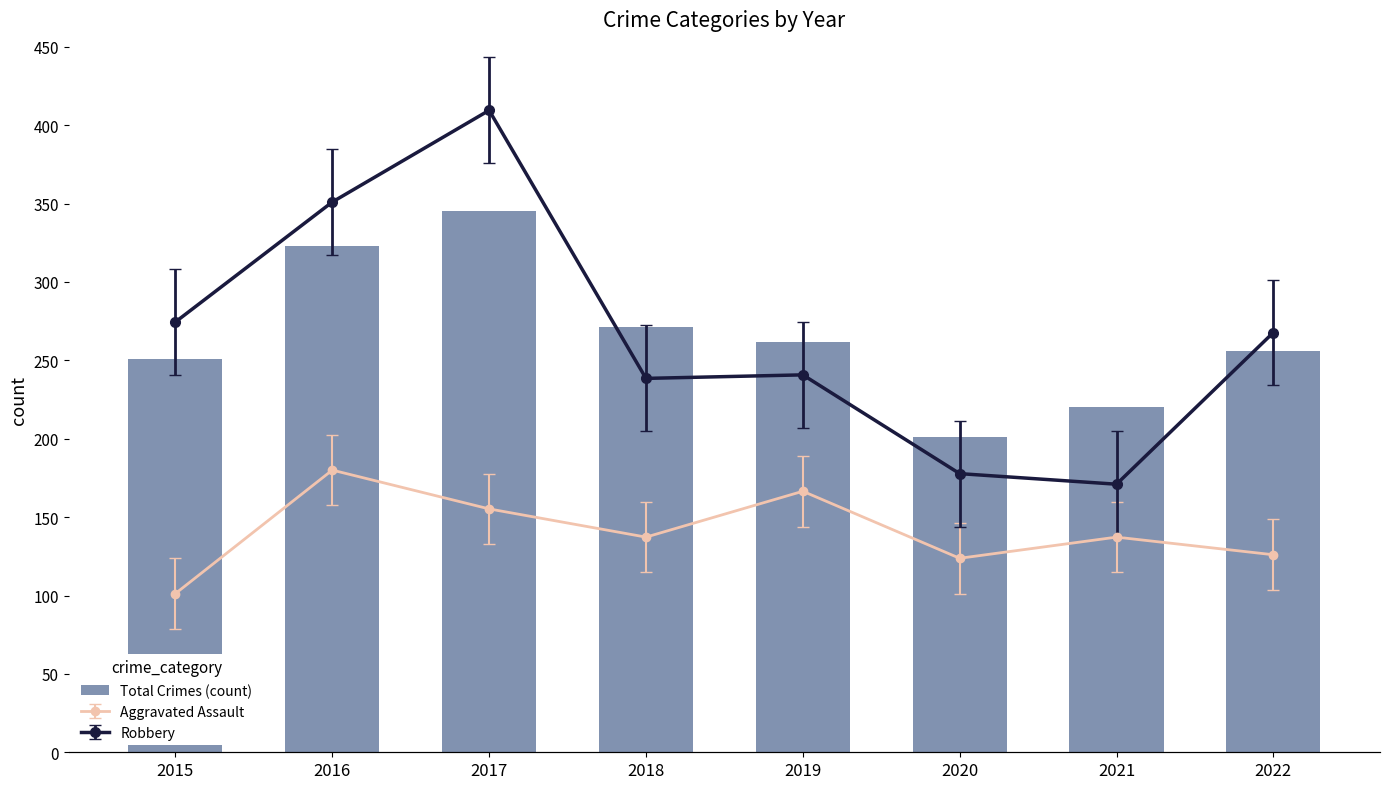

How many data points does each series have?

8